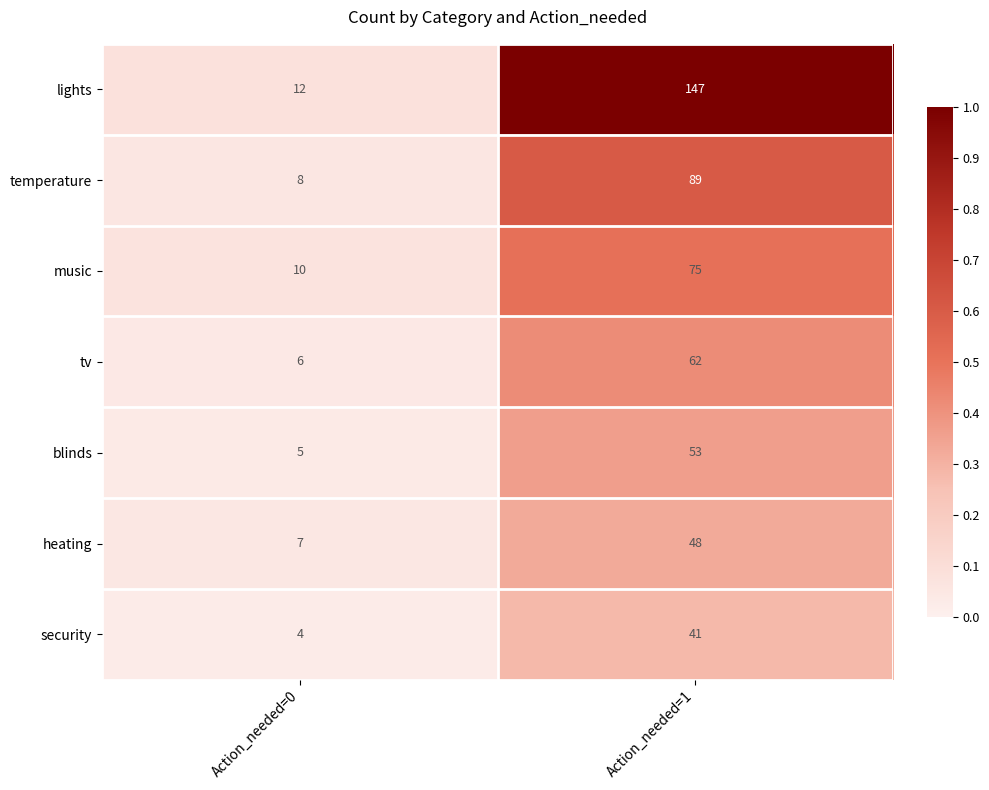

What is the minimum value shown in the chart?

4